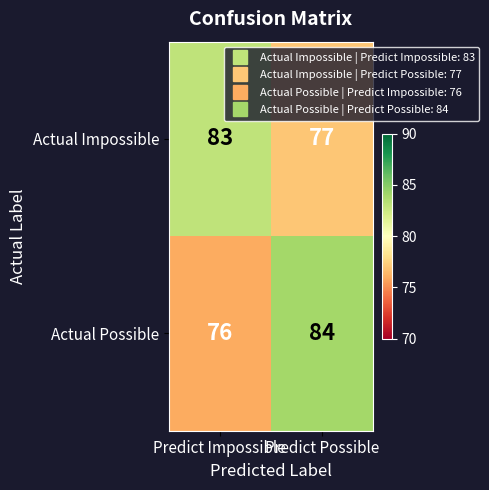

What is the difference between the maximum and minimum values in the Actual Possible series?

8